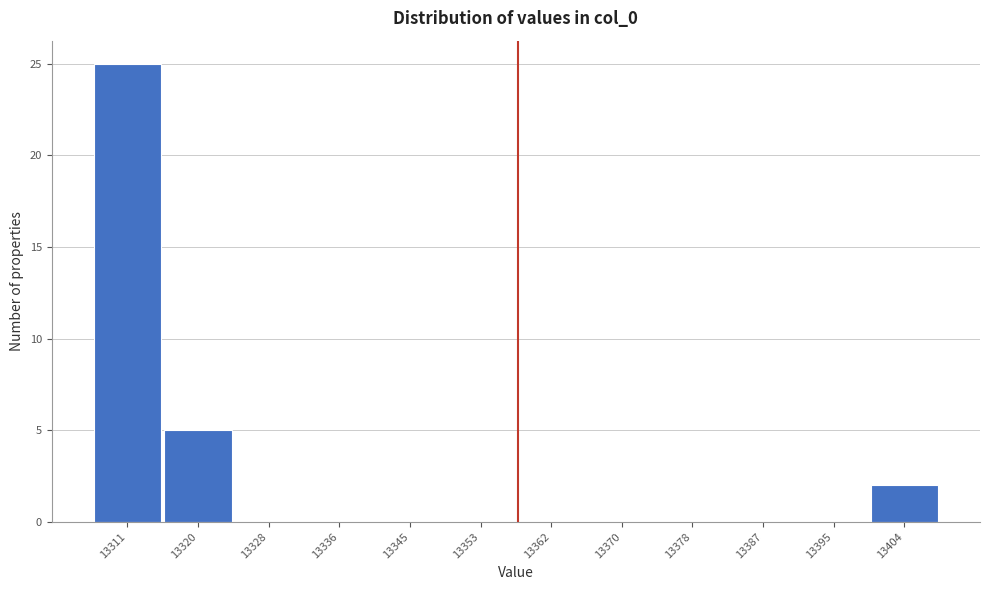

Reading right to left, transcribe all the data shown in this chart.

13404=2	13395=0	13387=0	13378=0	13370=0	13362=0	13353=0	13345=0	13336=0	13328=0	13320=5	13311=25